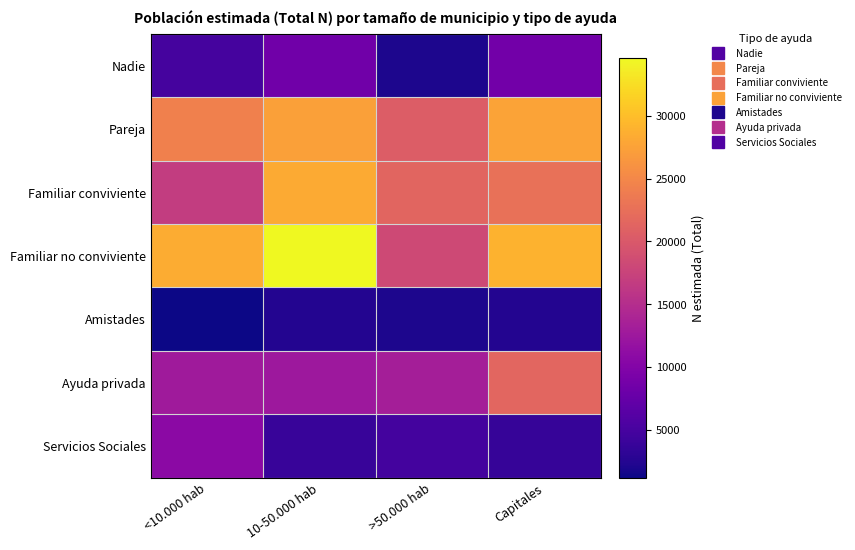

Reading left to right, transcribe all the data shown in this chart.

Nadie: <10.000 hab=4921	10-50.000 hab=8491	>50.000 hab=2067	Capitales=8533
Pareja: <10.000 hab=24239	10-50.000 hab=27410	>50.000 hab=20413	Capitales=27640
Familiar conviviente: <10.000 hab=16826	10-50.000 hab=28326	>50.000 hab=21406	Capitales=22671
Familiar no conviviente: <10.000 hab=28370	10-50.000 hab=34627	>50.000 hab=18210	Capitales=28939
Amistades: <10.000 hab=1205	10-50.000 hab=2447	>50.000 hab=2043	Capitales=2424
Ayuda privada: <10.000 hab=12788	10-50.000 hab=12516	>50.000 hab=13307	Capitales=21481
Servicios Sociales: <10.000 hab=10850	10-50.000 hab=3889	>50.000 hab=4816	Capitales=3809